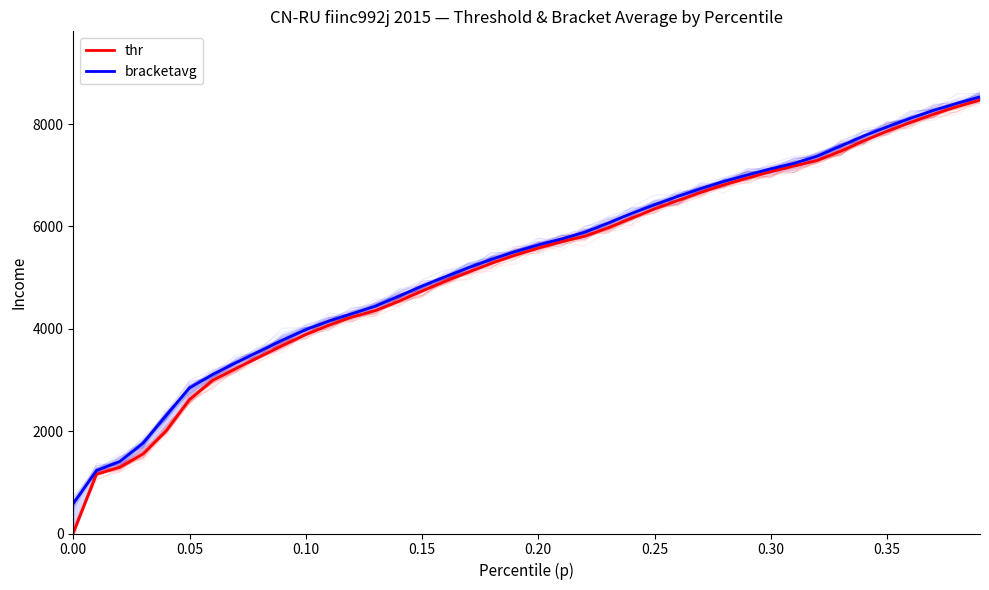

Does the chart have visible grid lines?

No